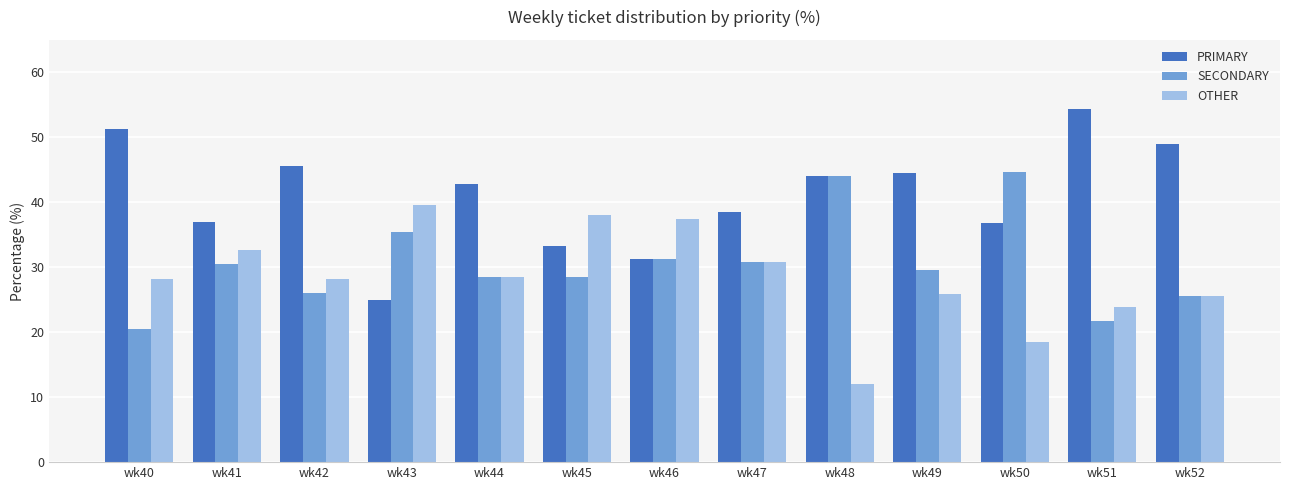

How many distinct data groups are displayed?

3